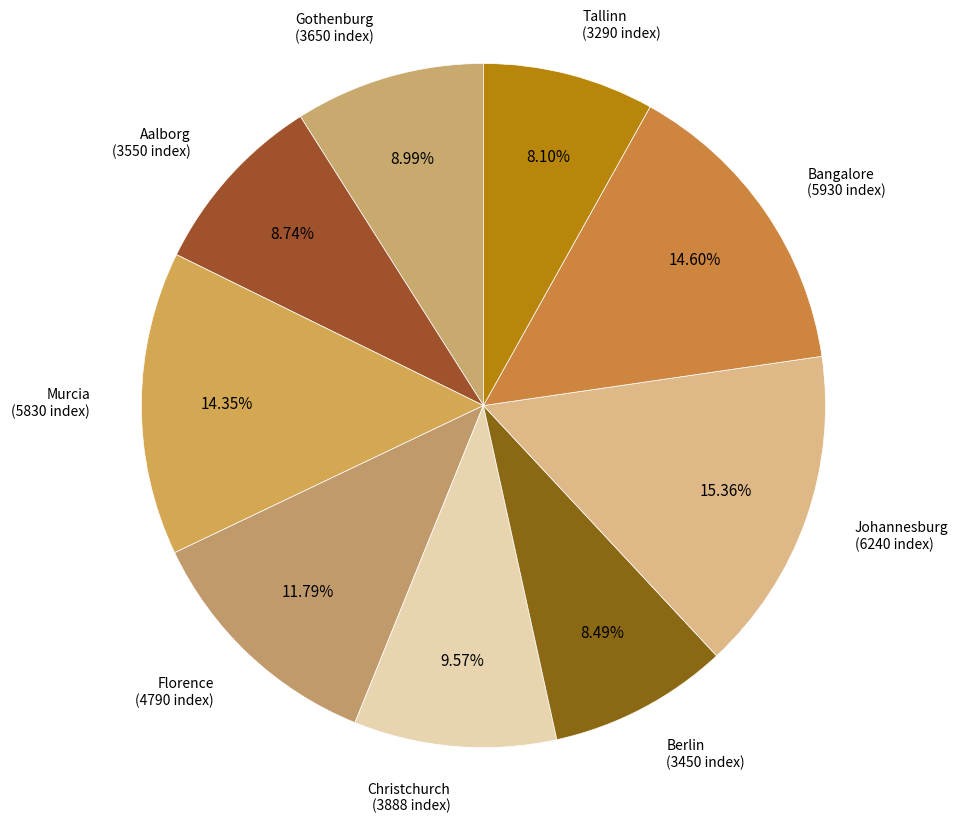

Which category has the biggest portion of the pie?

Johannesburg